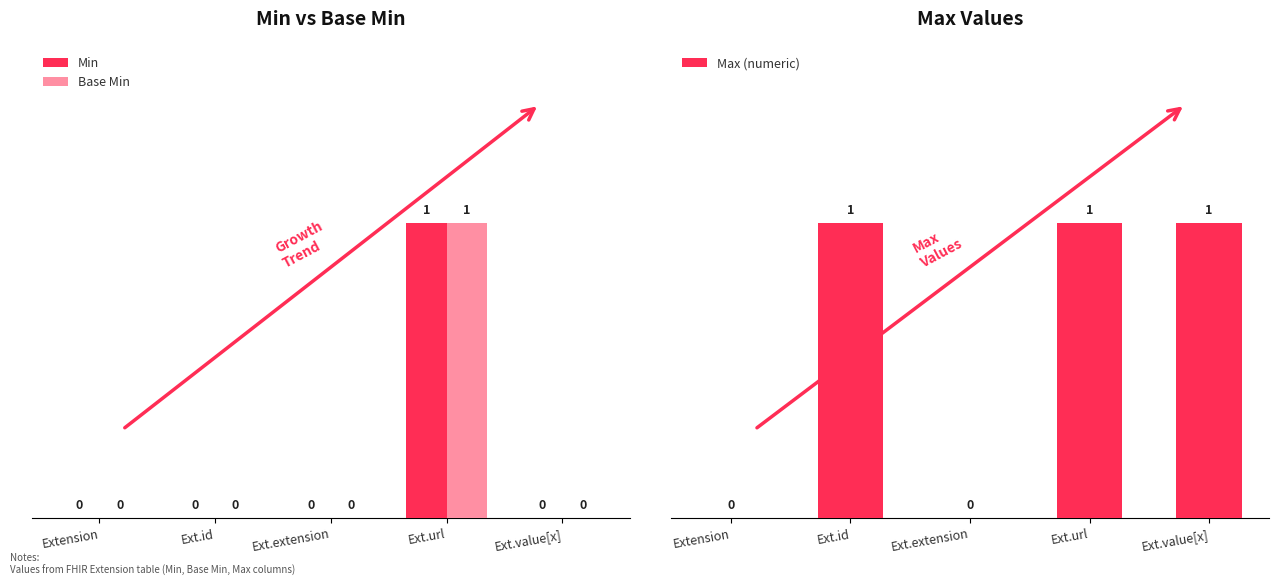

What is the difference between the maximum and minimum values in the Min series?

1